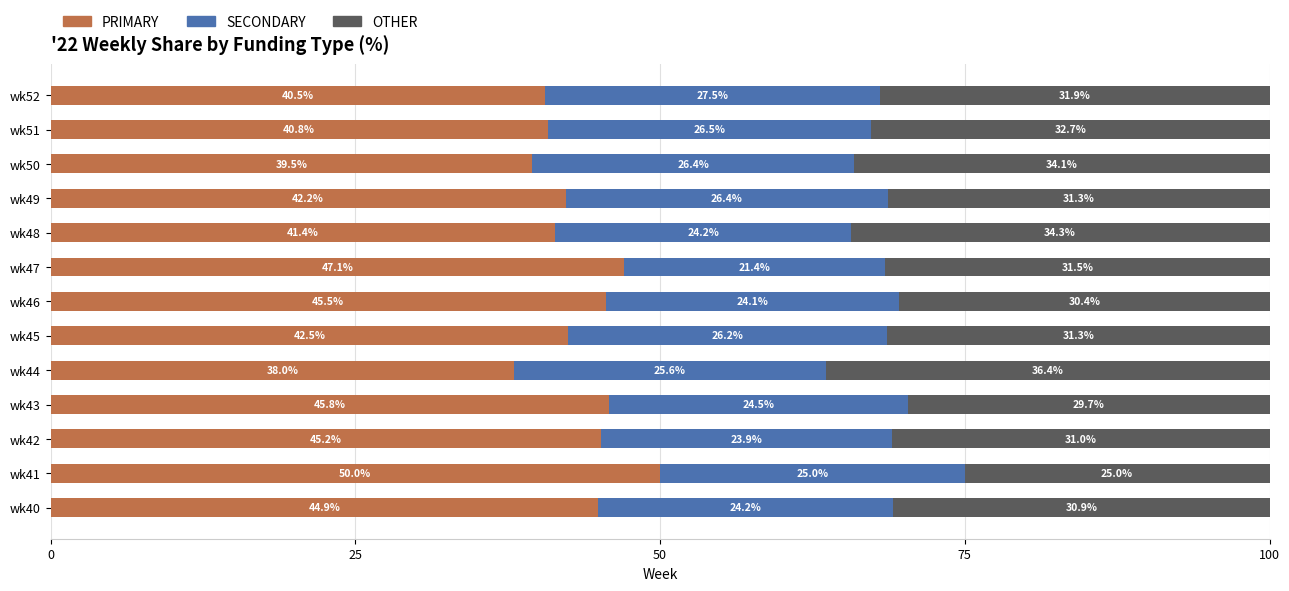

At which label does PRIMARY reach its minimum?

wk44